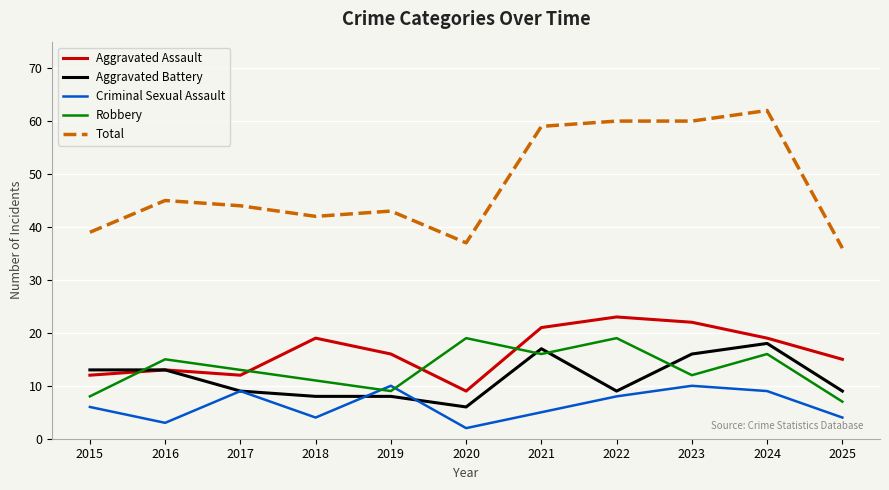

Is the value of Aggravated Battery at 2022 greater than the value of Total at 2017?

No